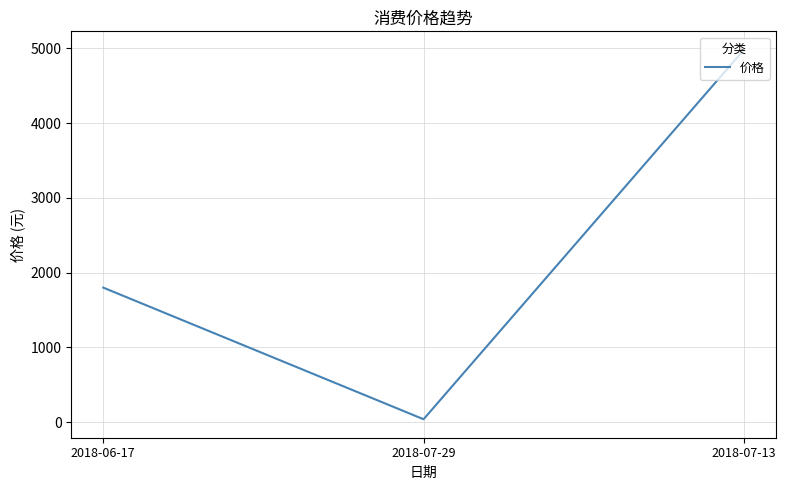

Which category has the highest value across all series?

2018-07-13